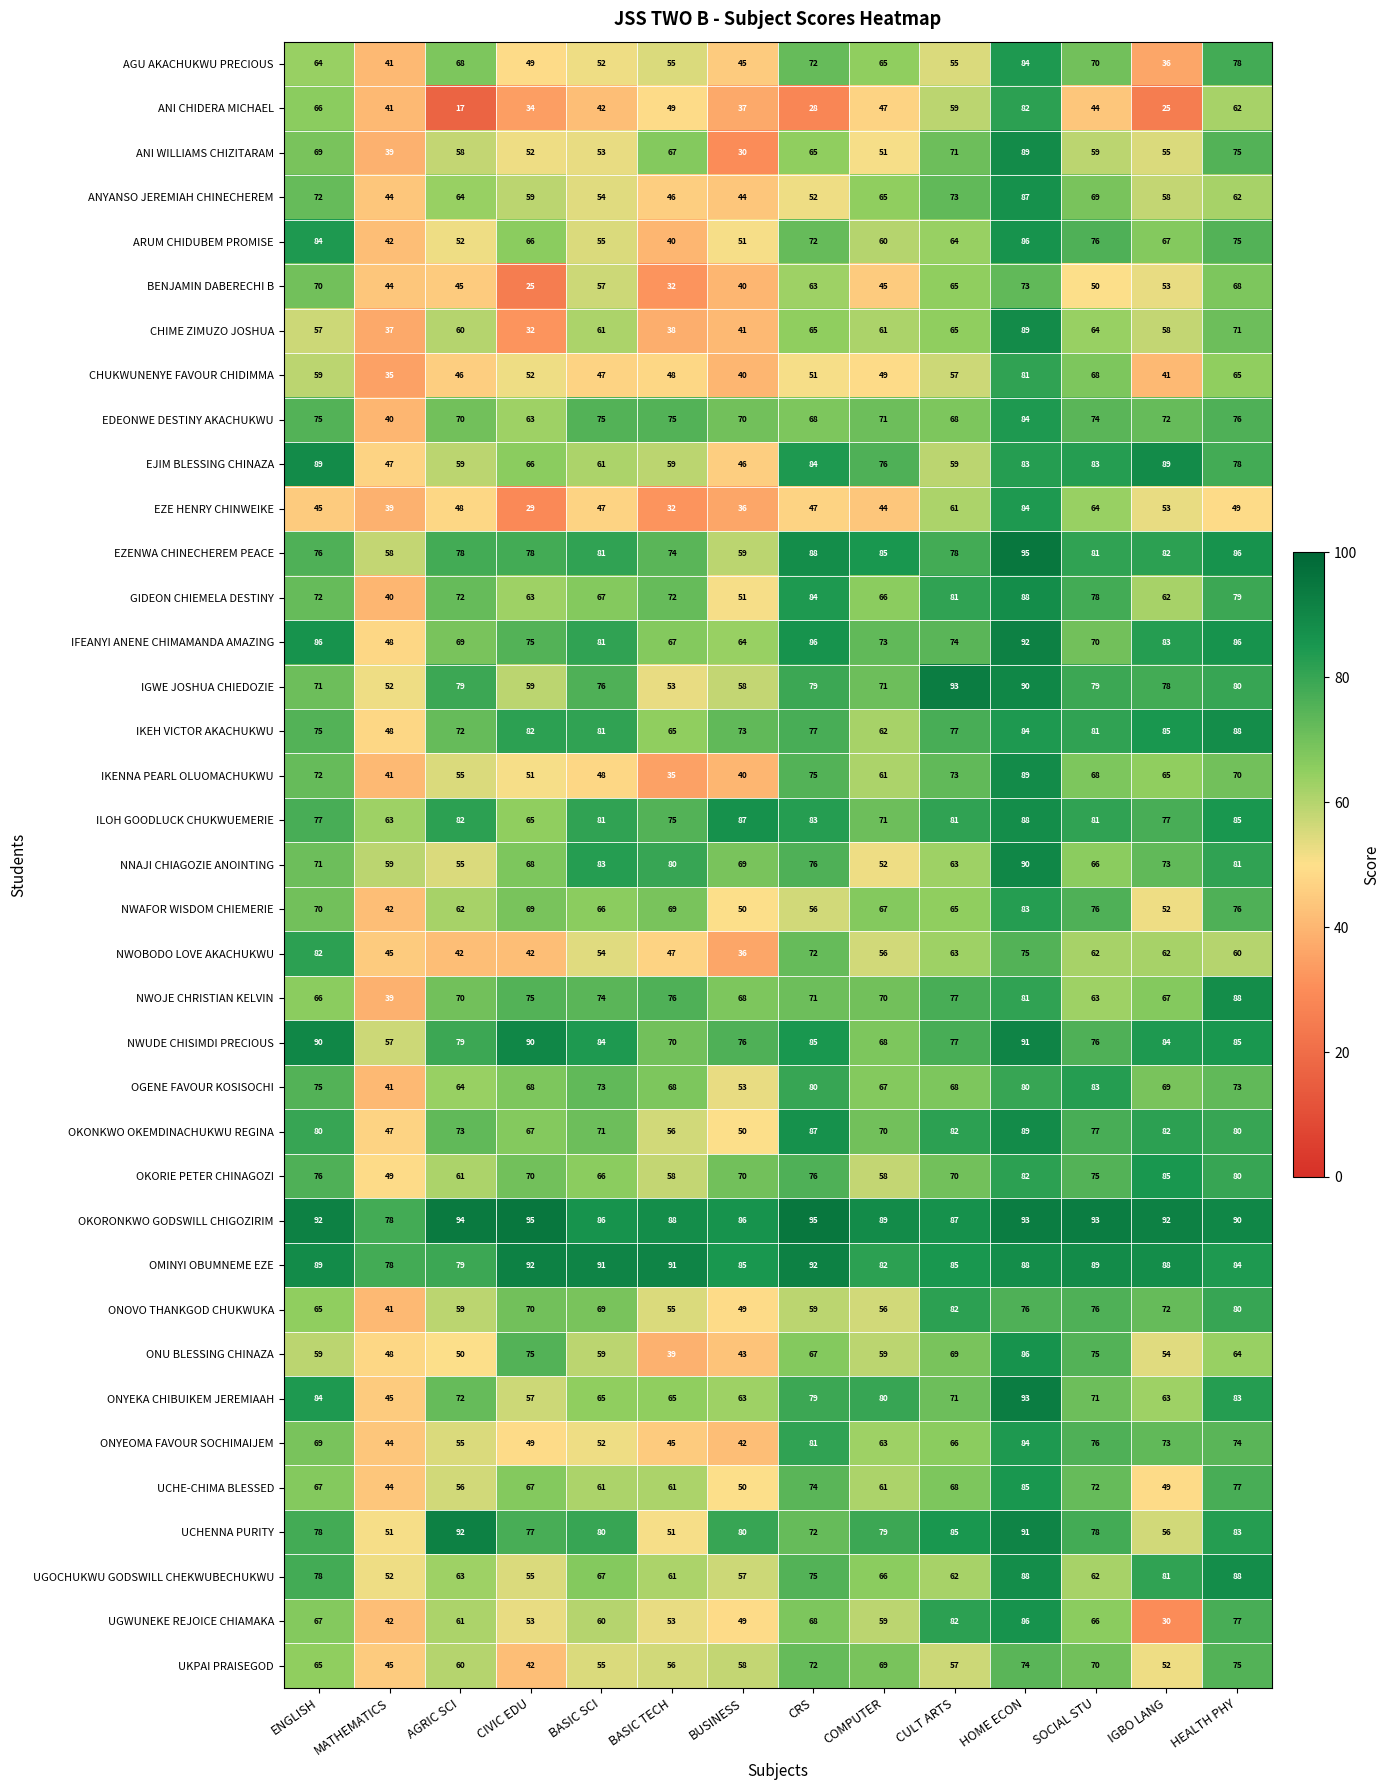

Between AGRIC SCI and SOCIAL STU, which series saw the biggest shift?

ANI CHIDERA MICHAEL